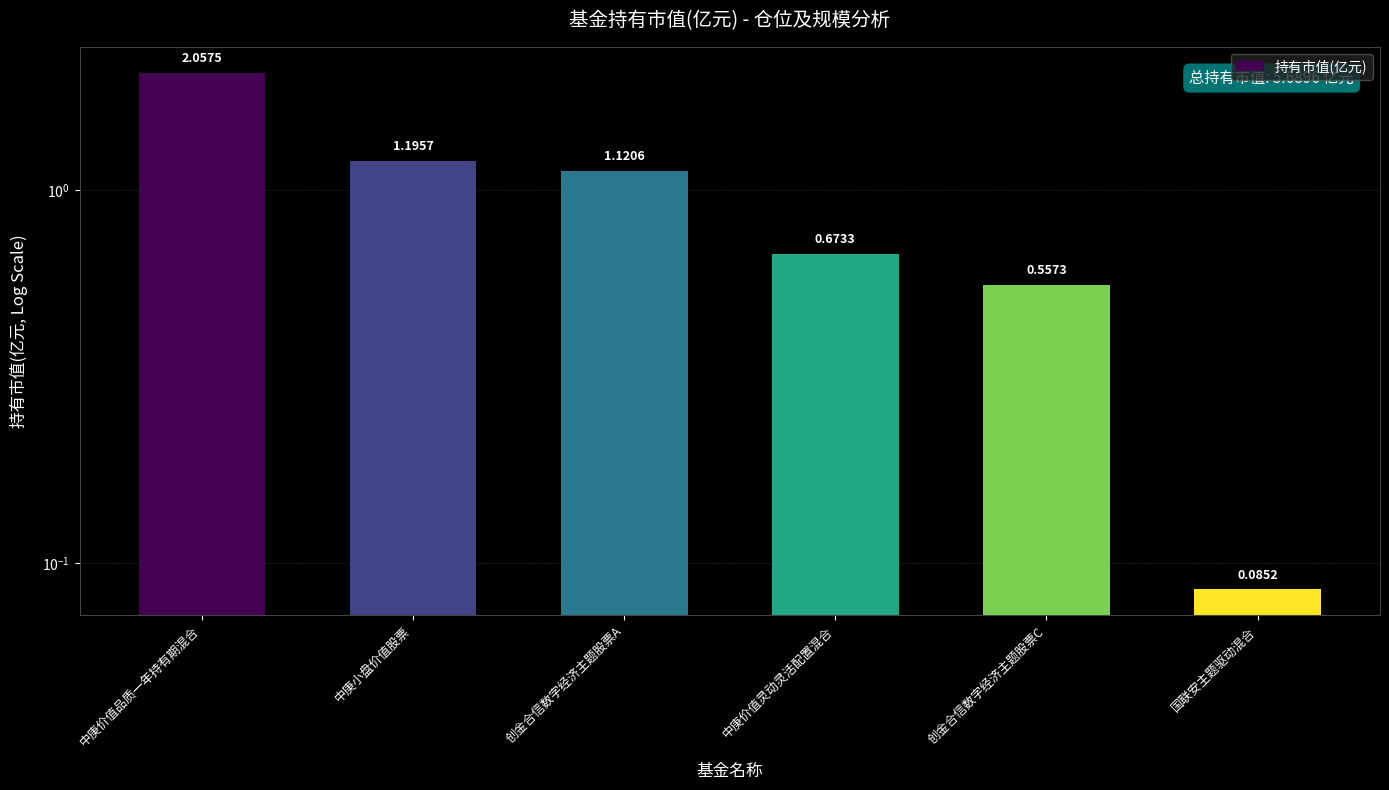

What is the sum of all values?

5.7